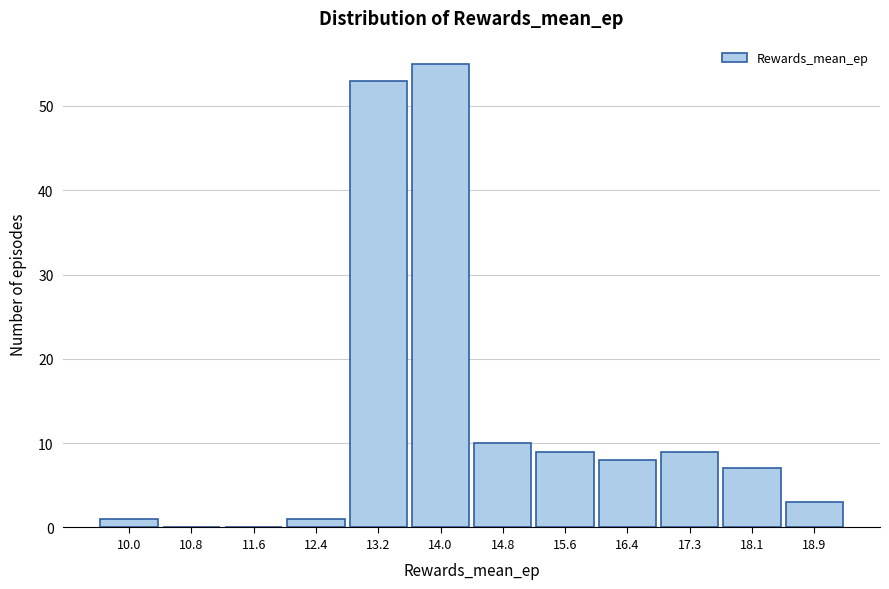

Reading right to left, list all the values displayed in this chart.

18.9=3	18.1=7	17.3=9	16.4=8	15.6=9	14.8=10	14.0=55	13.2=53	12.4=1	11.6=0	10.8=0	10.0=1